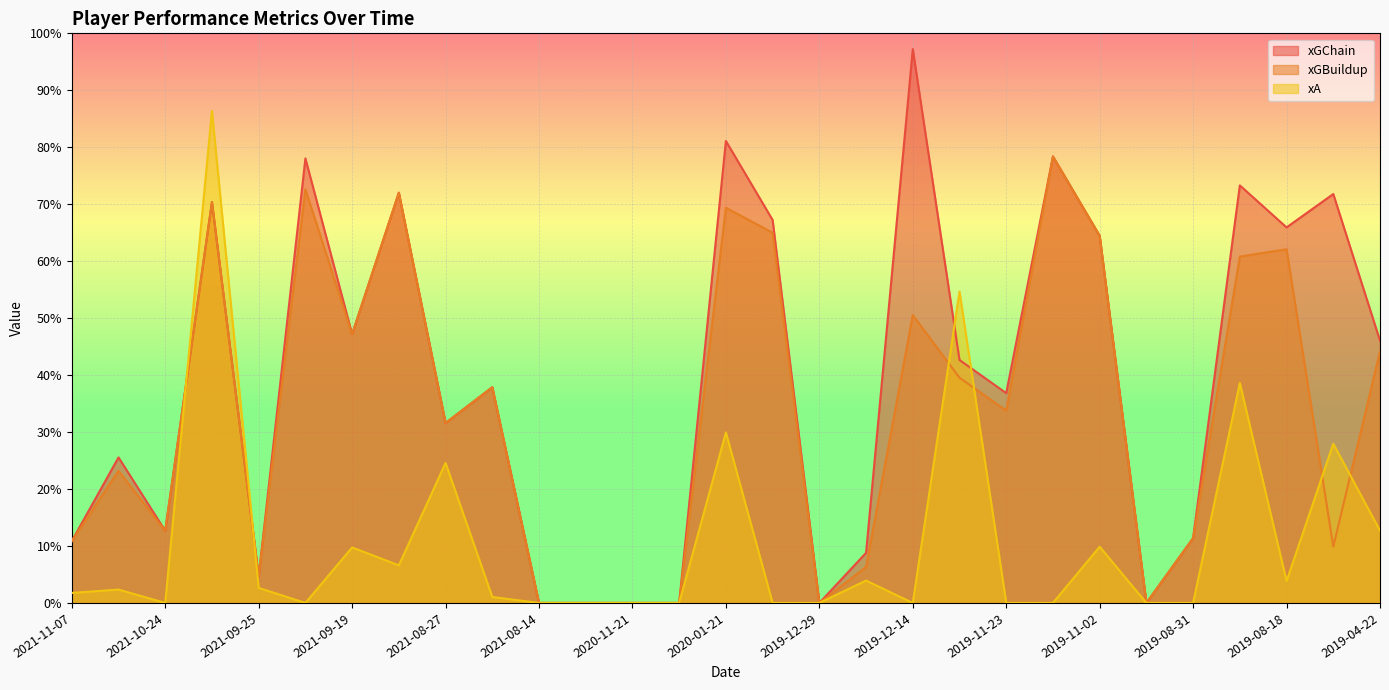

Reading left to right, what are all the values shown in this chart?

xGChain: 0.1	0.3	0.1	0.7	0.0	0.8	0.5	0.7	0.3	0.4	0.0	0.0	0.0	0.0	0.8	0.7	0.0	0.1	1.0	0.4	0.4	0.8	0.6	0.0	0.1	0.7	0.7	0.7	0.5
xGBuildup: 0.1	0.2	0.1	0.7	0.0	0.7	0.5	0.7	0.3	0.4	0.0	0.0	0.0	0.0	0.7	0.6	0.0	0.1	0.5	0.4	0.3	0.8	0.6	0.0	0.1	0.6	0.6	0.1	0.4
xA: 0.0	0.0	0.0	0.9	0.0	0.0	0.1	0.1	0.2	0.0	0.0	0.0	0.0	0.0	0.3	0.0	0.0	0.0	0.0	0.5	0.0	0.0	0.1	0.0	0.0	0.4	0.0	0.3	0.1